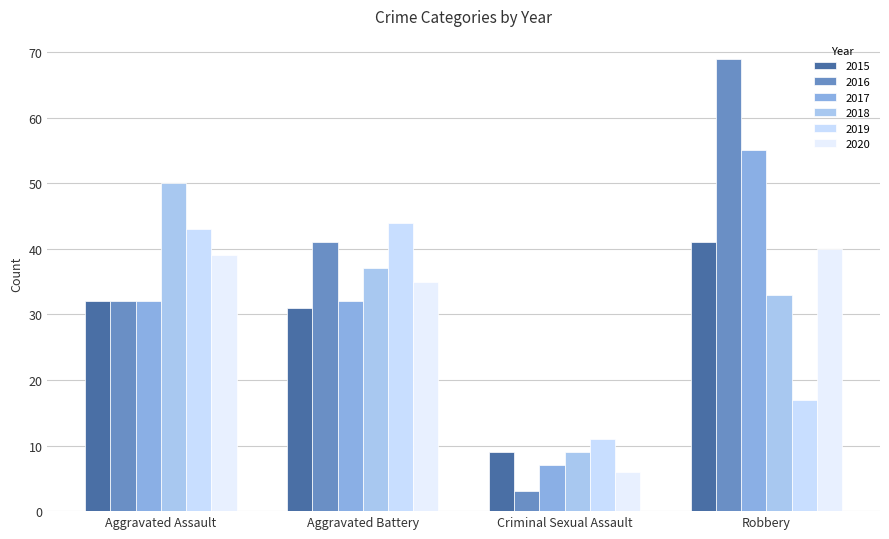

How many data points does each series have?

4